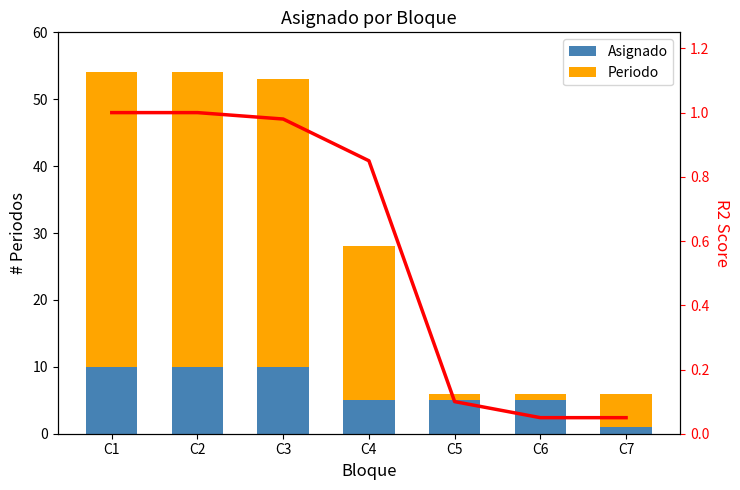

List the series in order of their overall mean, lowest first.

R2 Score, Asignado, Periodo